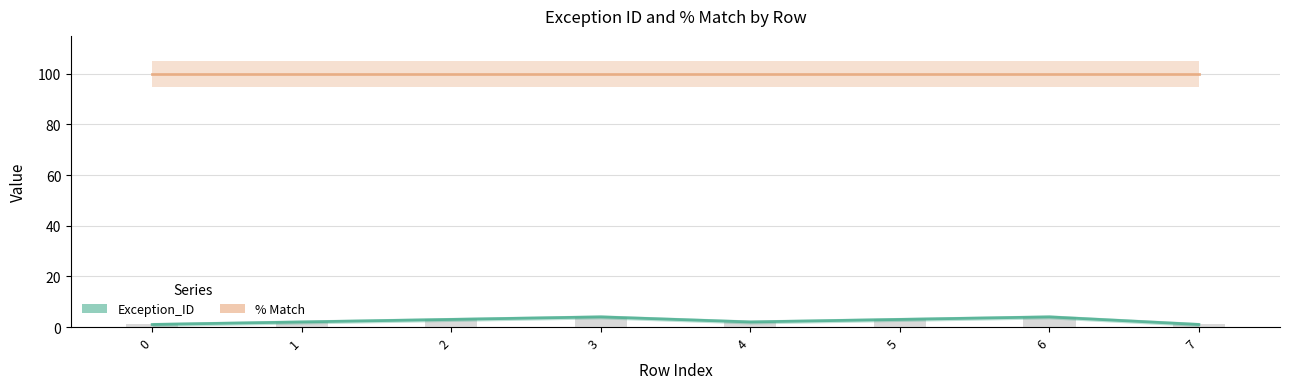

Which series has the largest total across all categories?

% Match